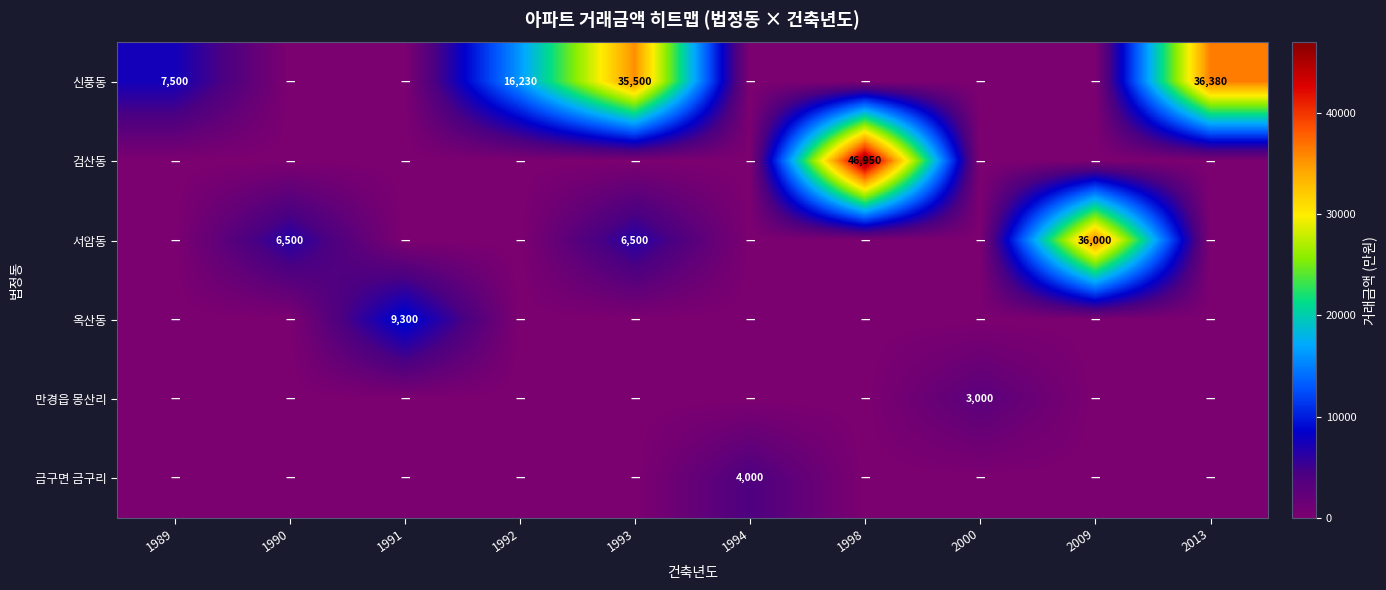

Which category has the highest value across all series?

1998